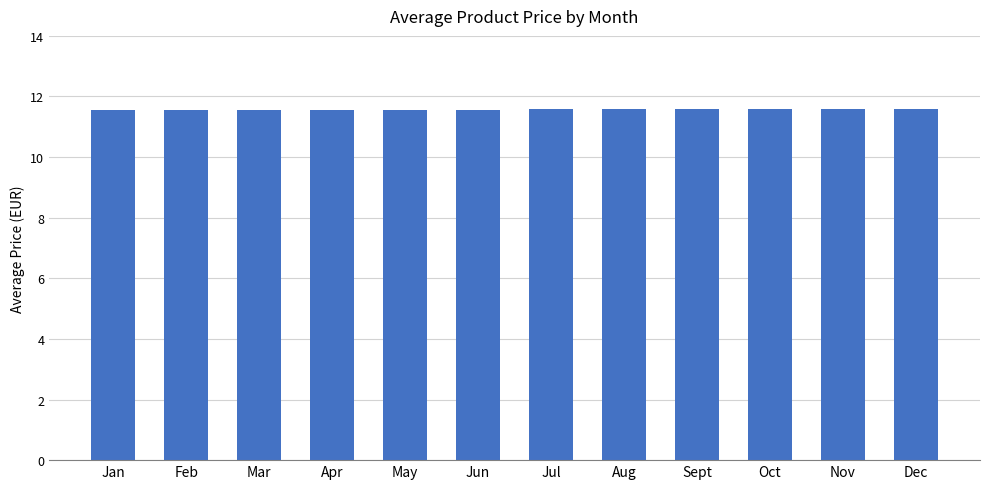

Reading left to right, transcribe all the data shown in this chart.

Jan=11.6	Feb=11.6	Mar=11.6	Apr=11.6	May=11.6	Jun=11.6	Jul=11.6	Aug=11.6	Sept=11.6	Oct=11.6	Nov=11.6	Dec=11.6